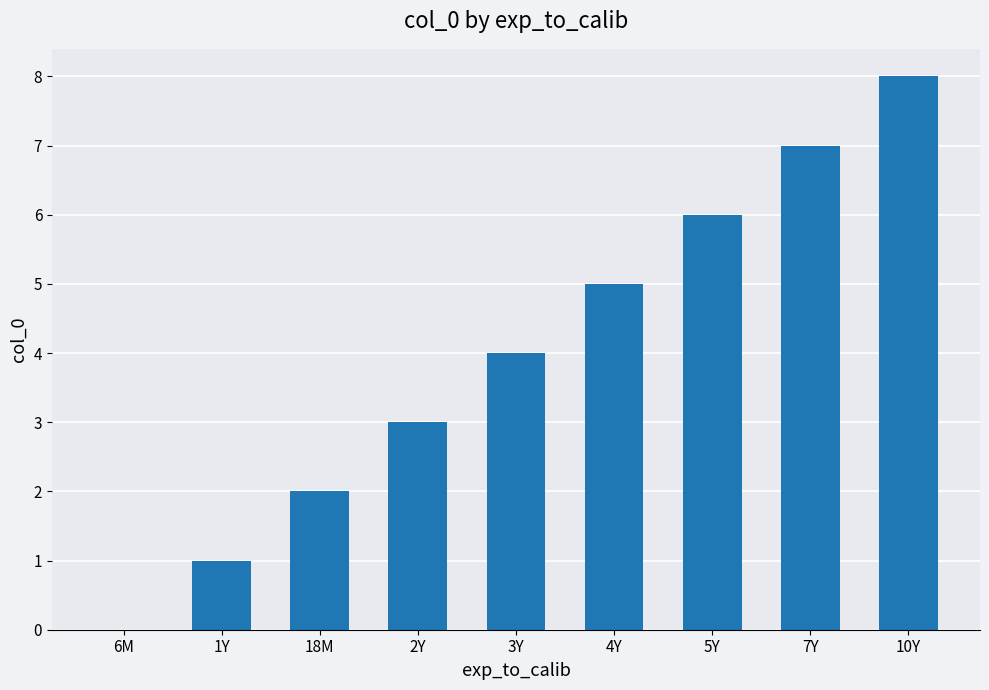

At which category does the chart reach its peak across all series?

10Y